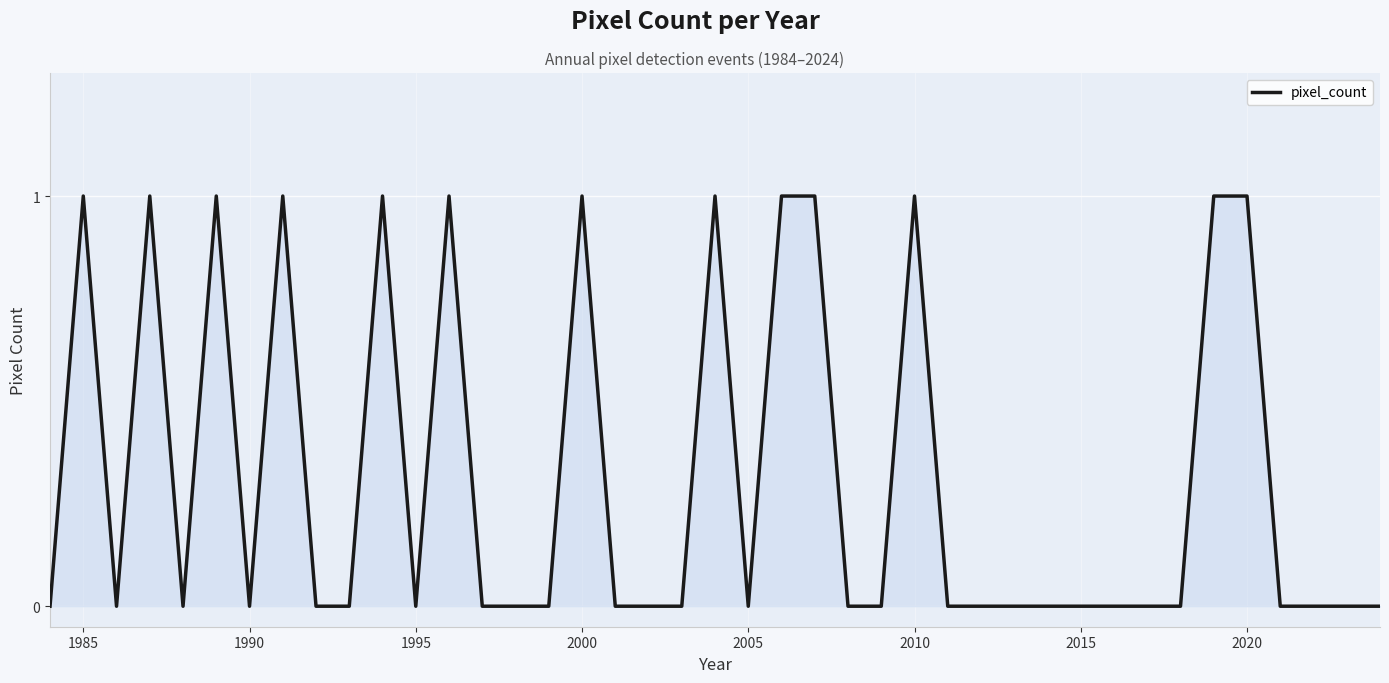

True or false: the data has more than 1 interior local peaks.

True